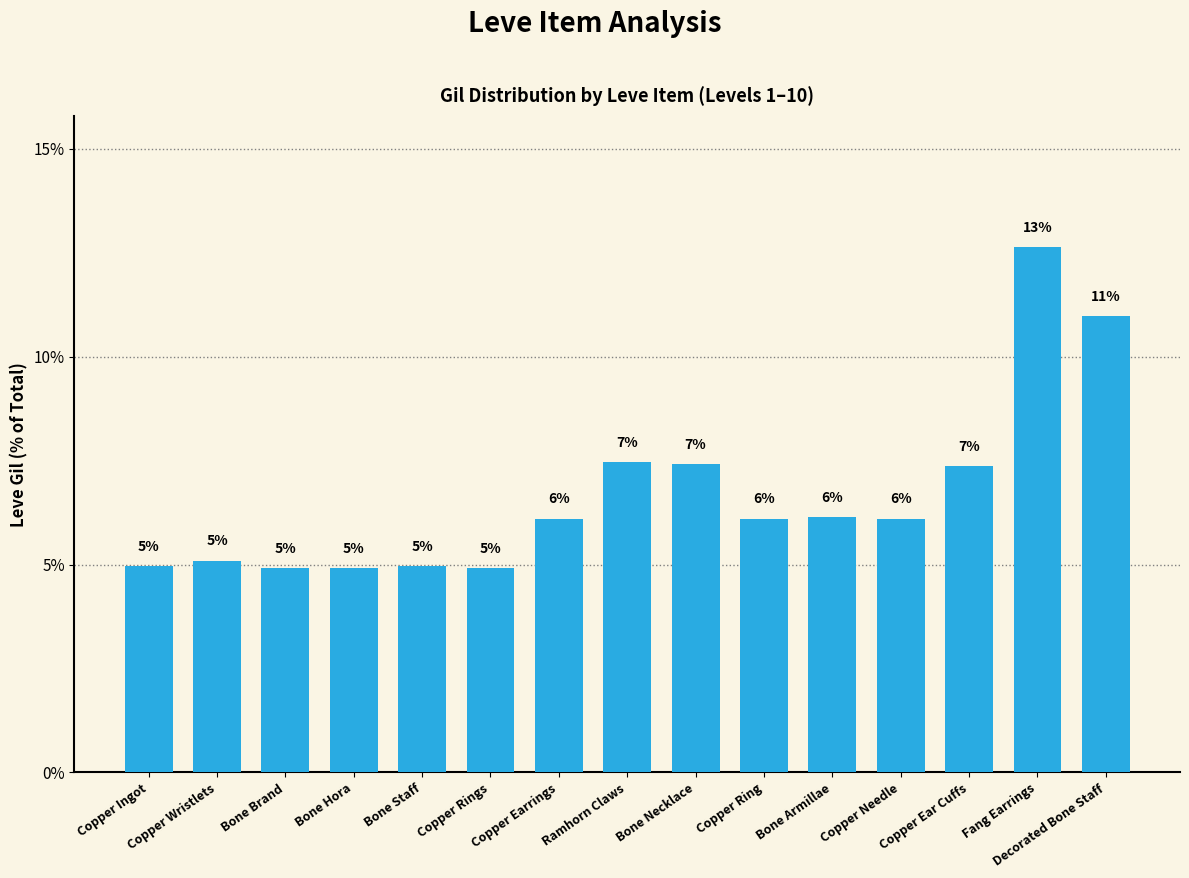

Are the bars horizontal?

No